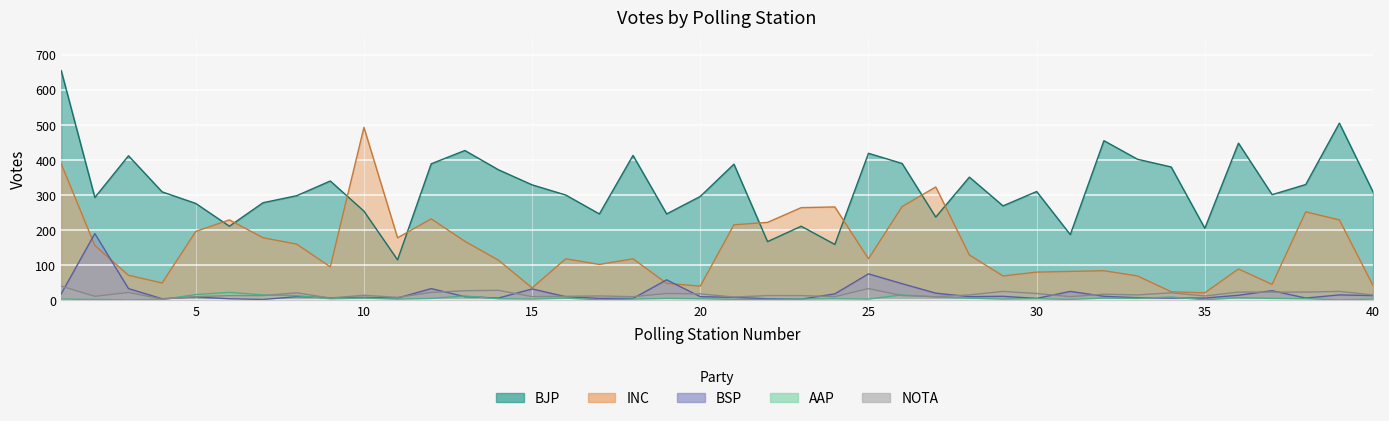

What is the maximum value for BSP?

190